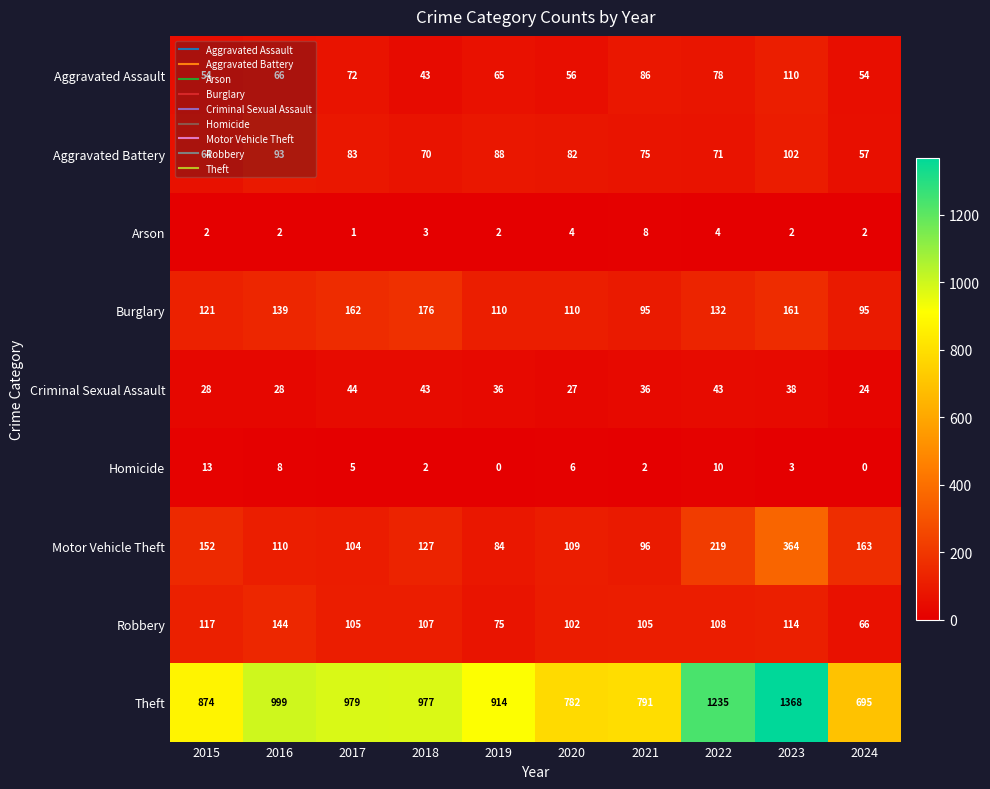

Which series has the widest spread of values?

Theft